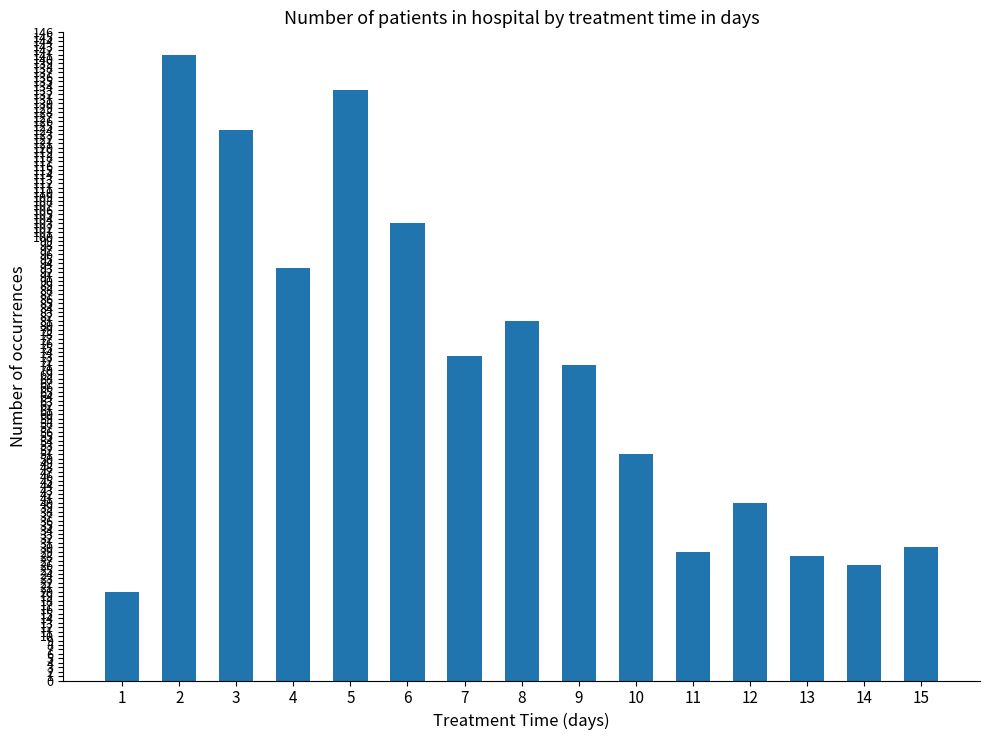

Are the bars grouped side by side (vs. stacked)?

No